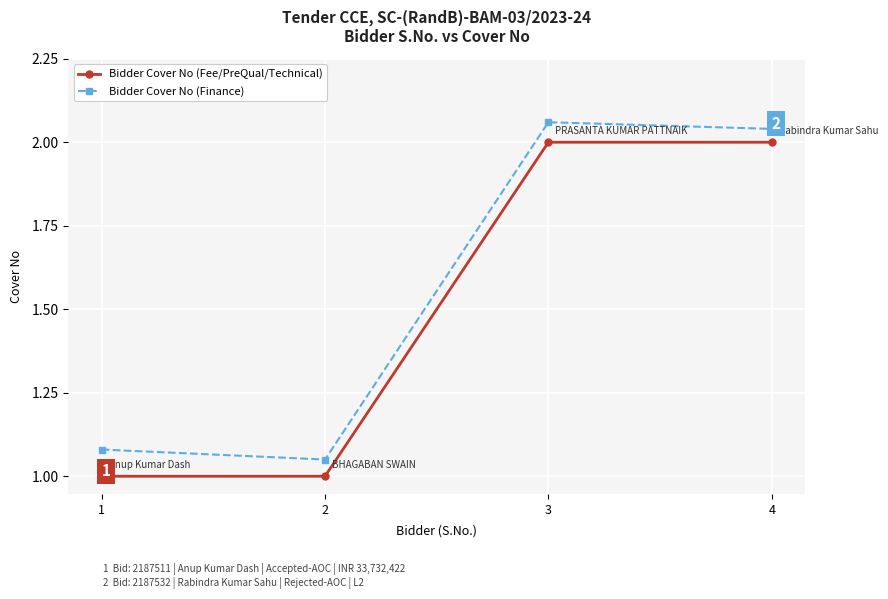

What is the smallest value displayed?

1.0